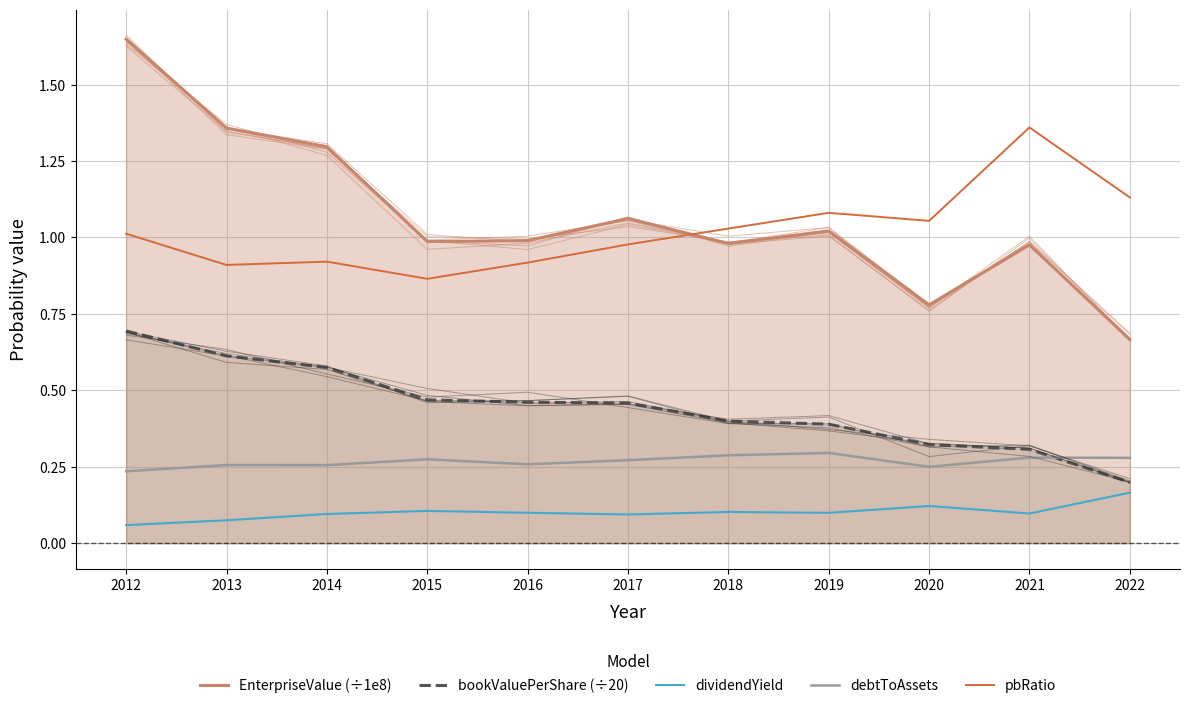

At which category is the sum across all series the highest?

2012